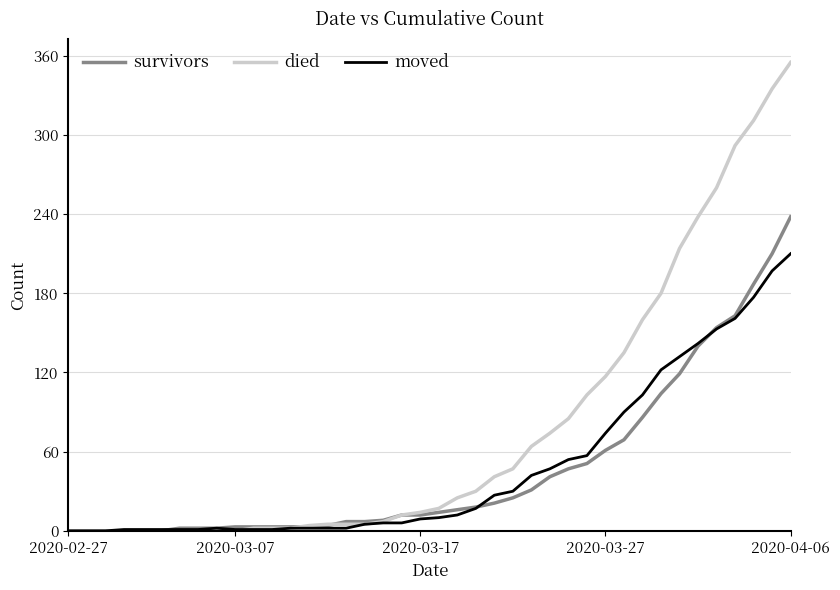

Which series has the widest spread of values?

died